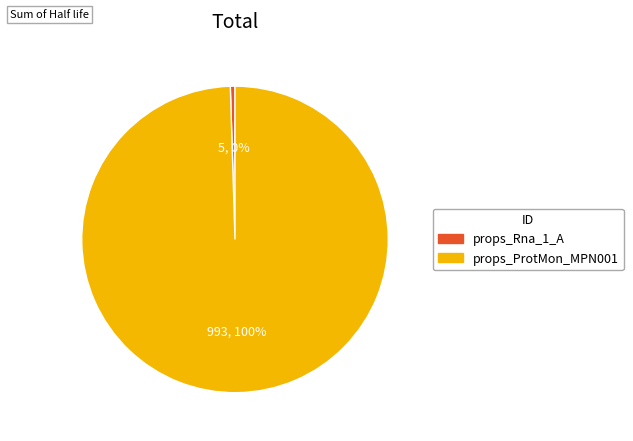

Which has a higher value, props_Rna_1_A or props_ProtMon_MPN001?

props_ProtMon_MPN001